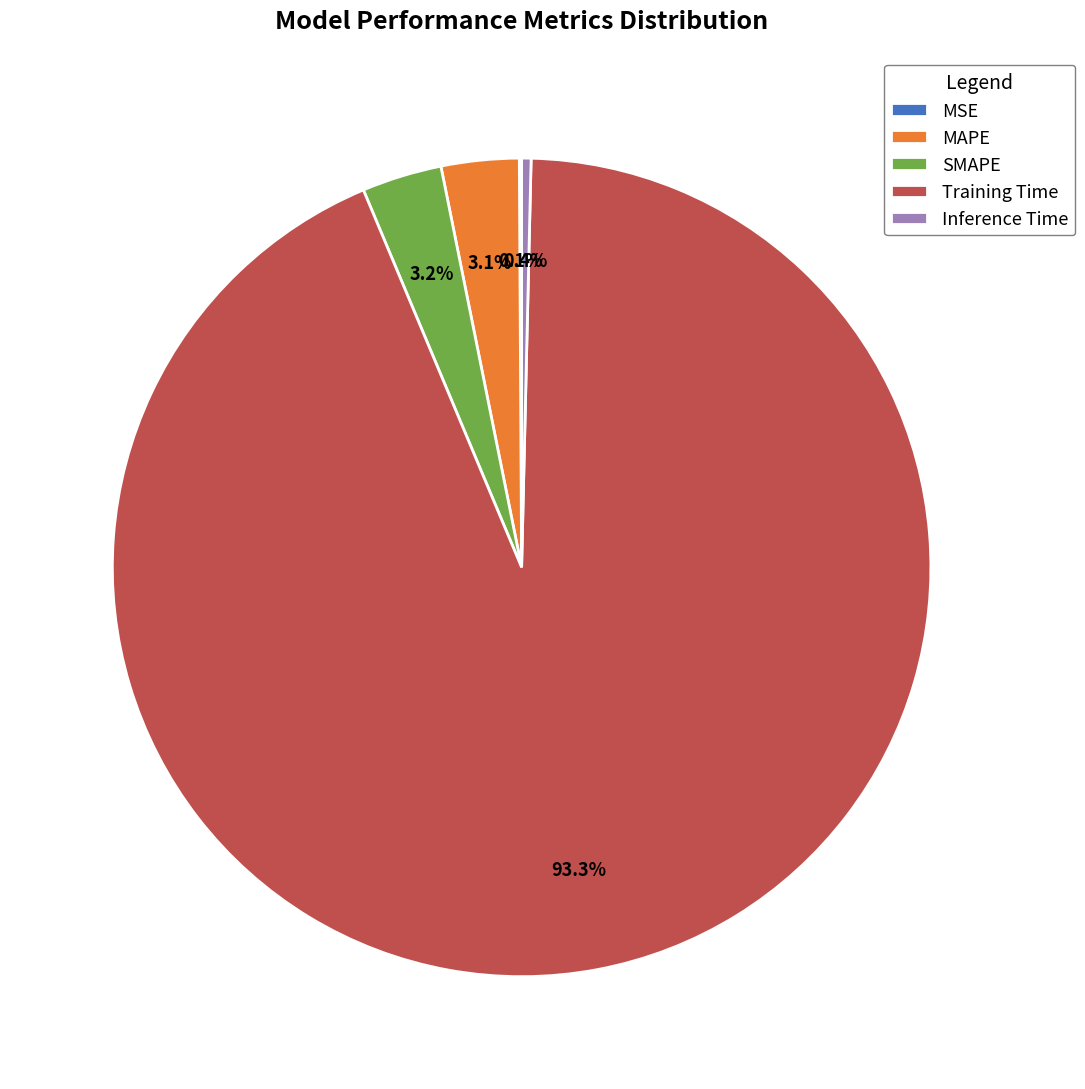

What is the largest slice in the pie chart?

Training Time